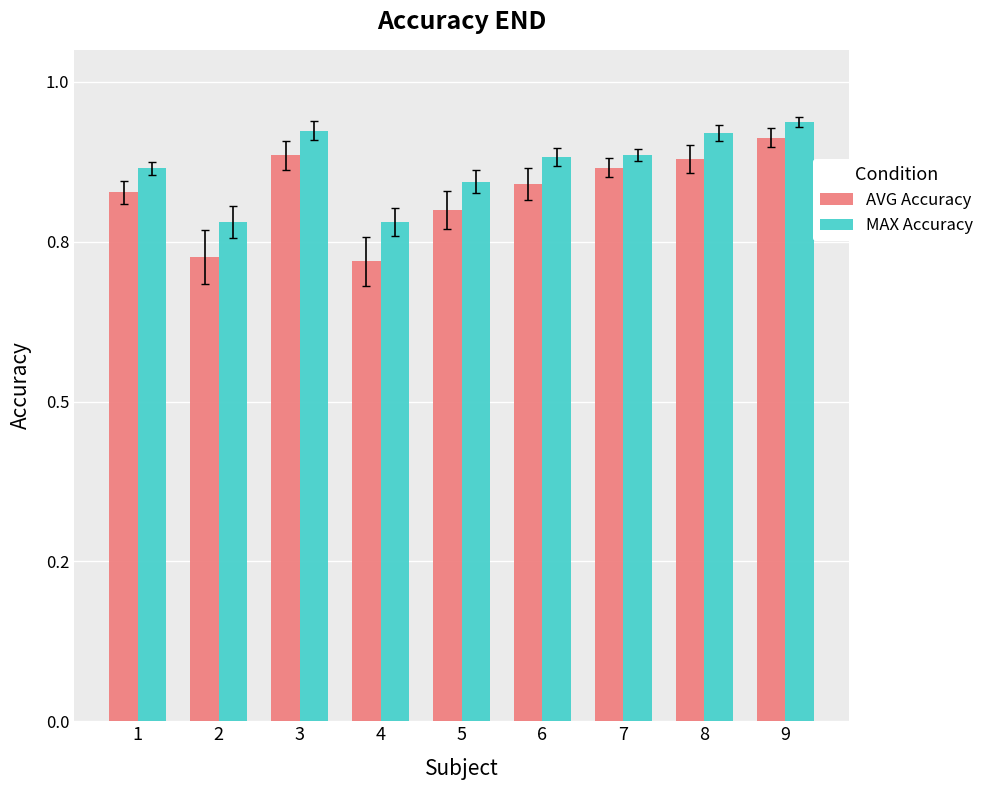

What are all the series names shown in the legend?

AVG Accuracy, MAX Accuracy